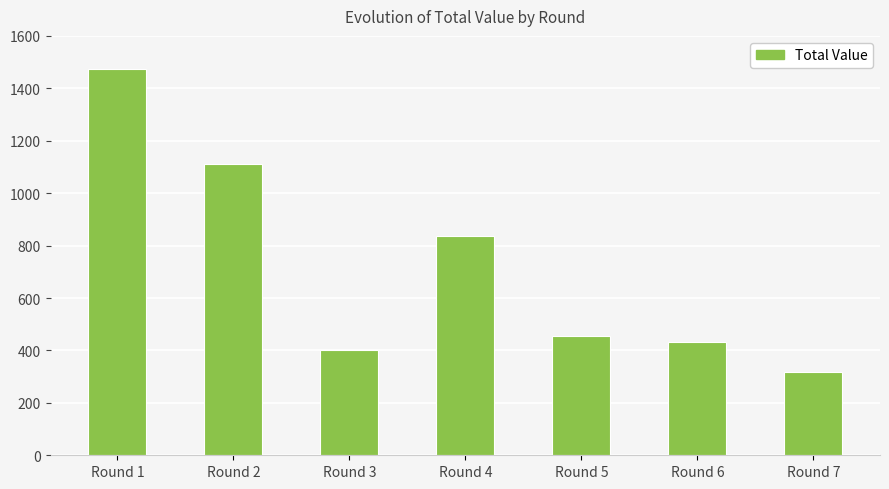

List the labels in order of value, smallest first.

Round 7, Round 3, Round 6, Round 5, Round 4, Round 2, Round 1